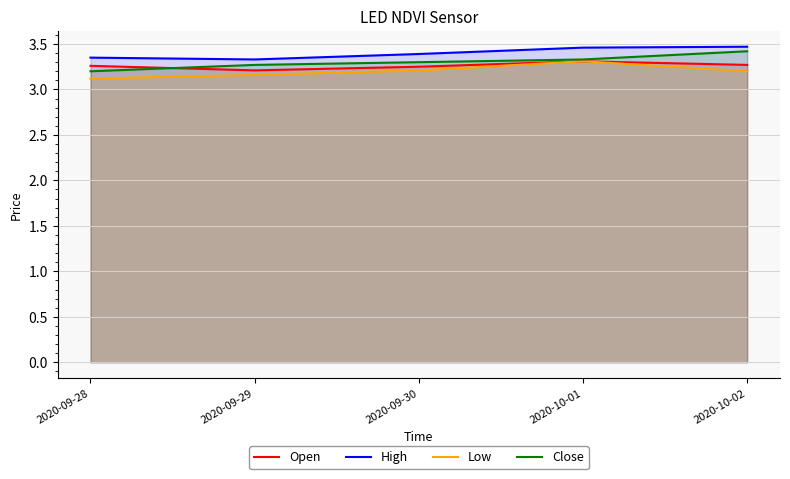

Is the value of Close at 2020-09-29 greater than the value of High at 2020-09-30?

No